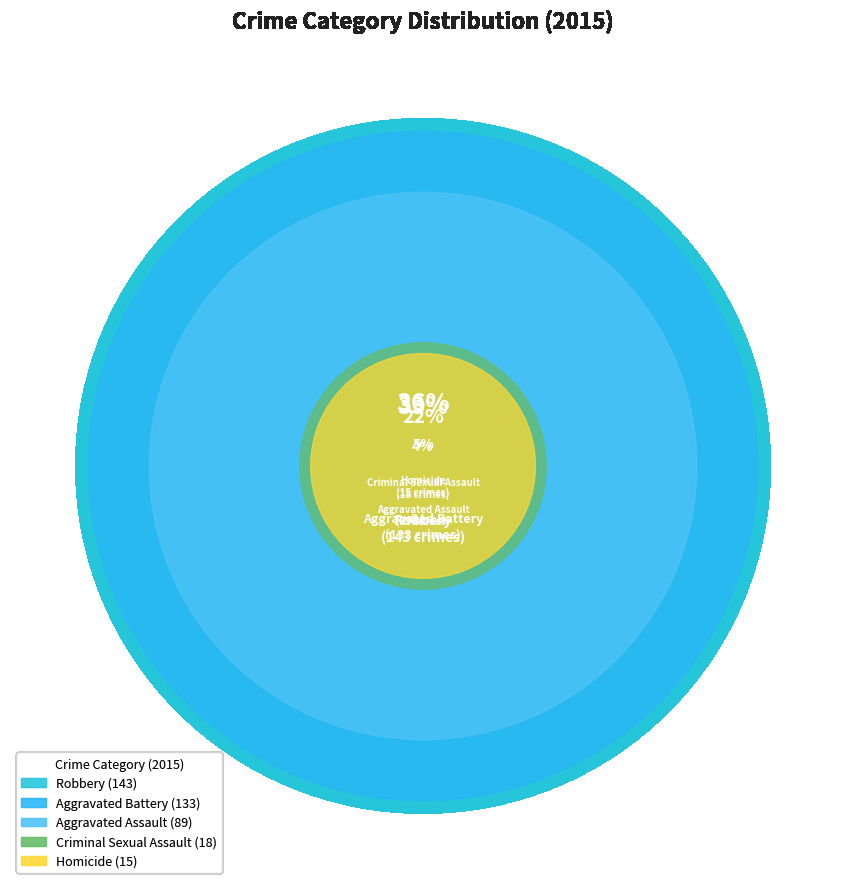

To the nearest percent, what is the difference between the Aggravated Assault and Robbery slice percentages?

14%